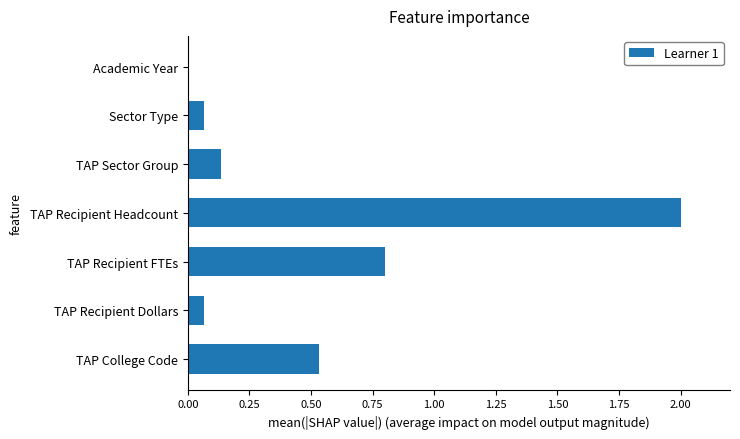

What is the sum of the values at TAP College Code and TAP Recipient Headcount?

2.5